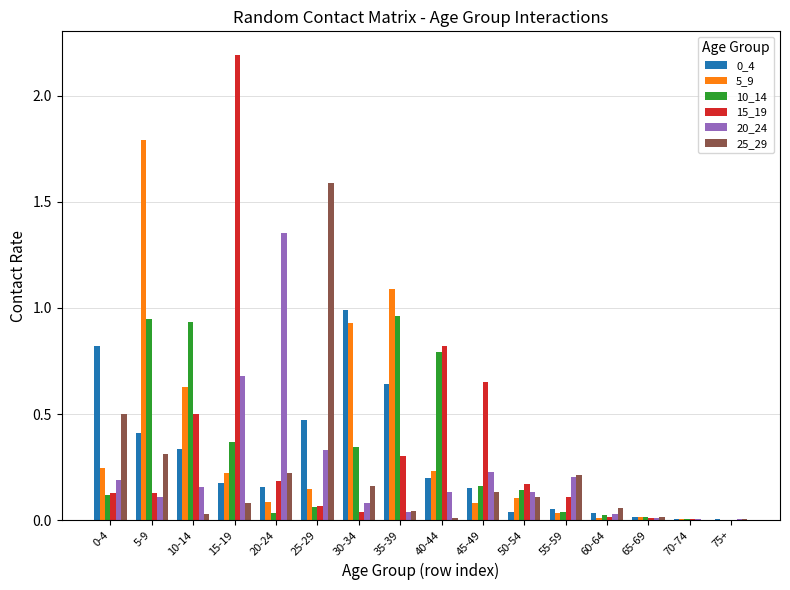

How many groups of bars are there?

16